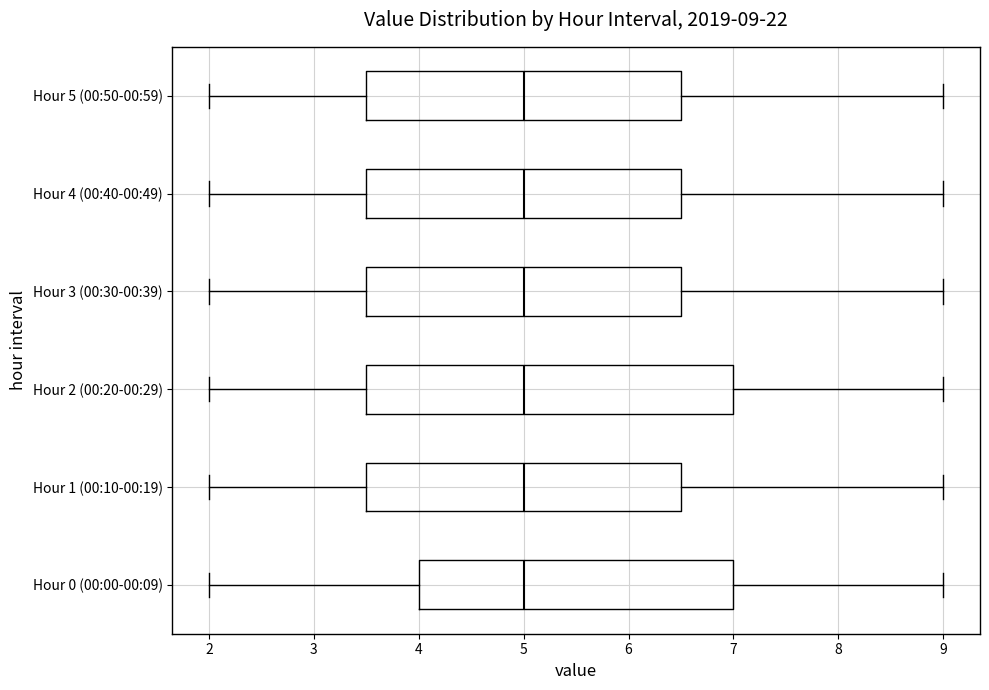

Which box is the widest, from its left edge to its right edge?

Hour 2 (00:20-00:29)